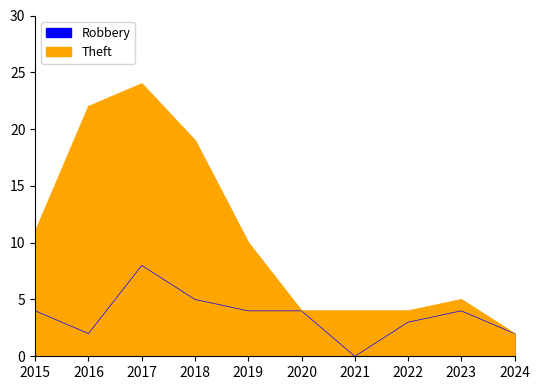

Where is the first local maximum for Theft?

2017